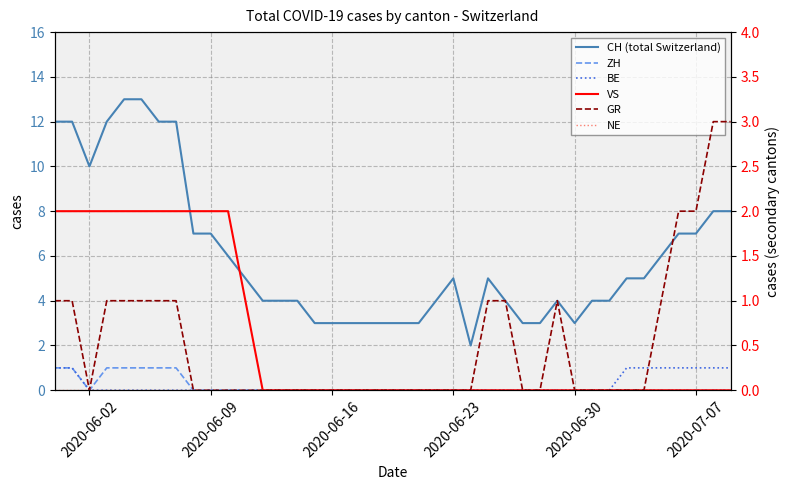

Is it true that VS equals -1 at 39?

False